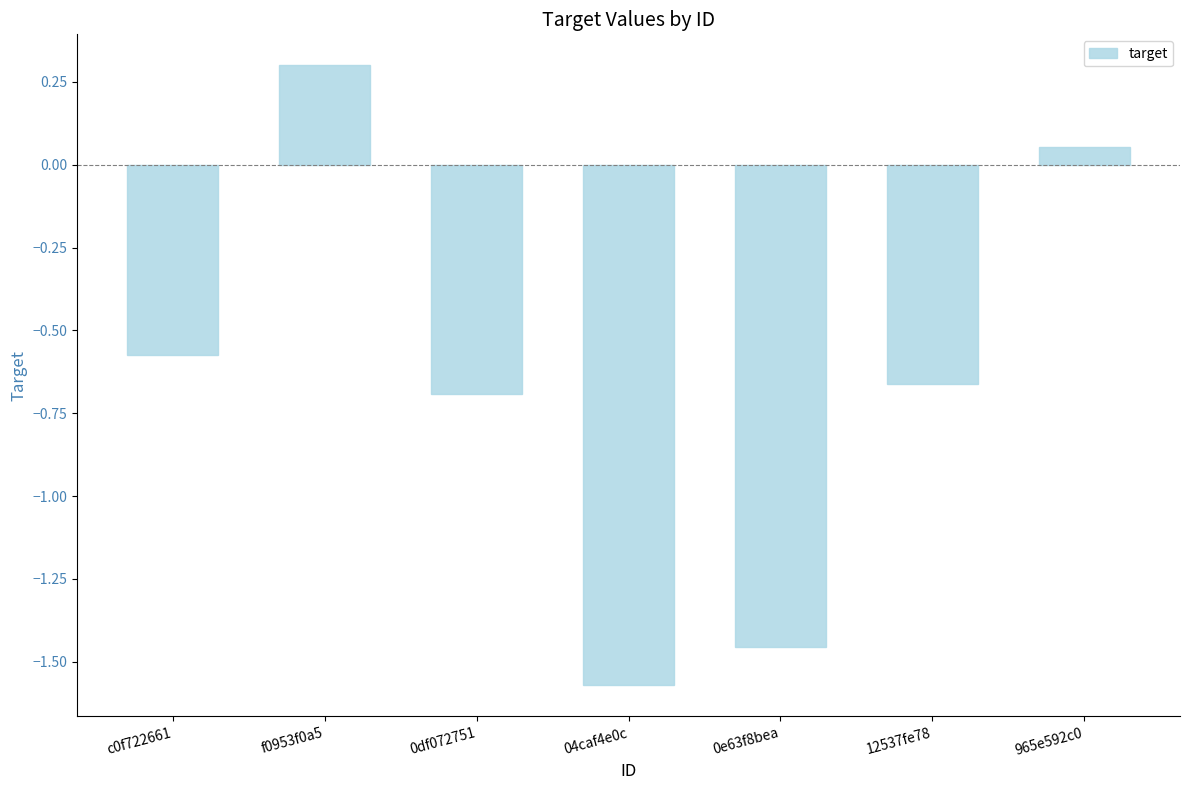

List the labels in order of value, smallest first.

04caf4e0c, 0e63f8bea, 0df072751, 12537fe78, c0f722661, 965e592c0, f0953f0a5